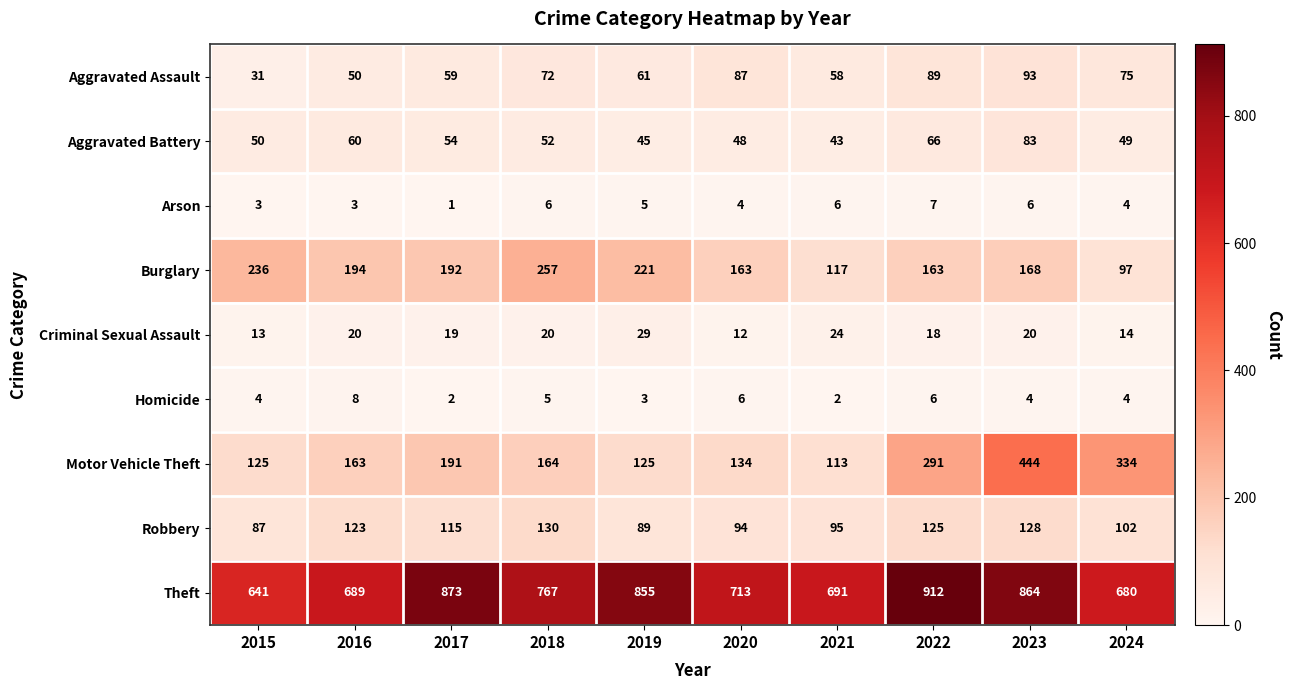

The Theft series shows 864 at 2023. True or false?

True